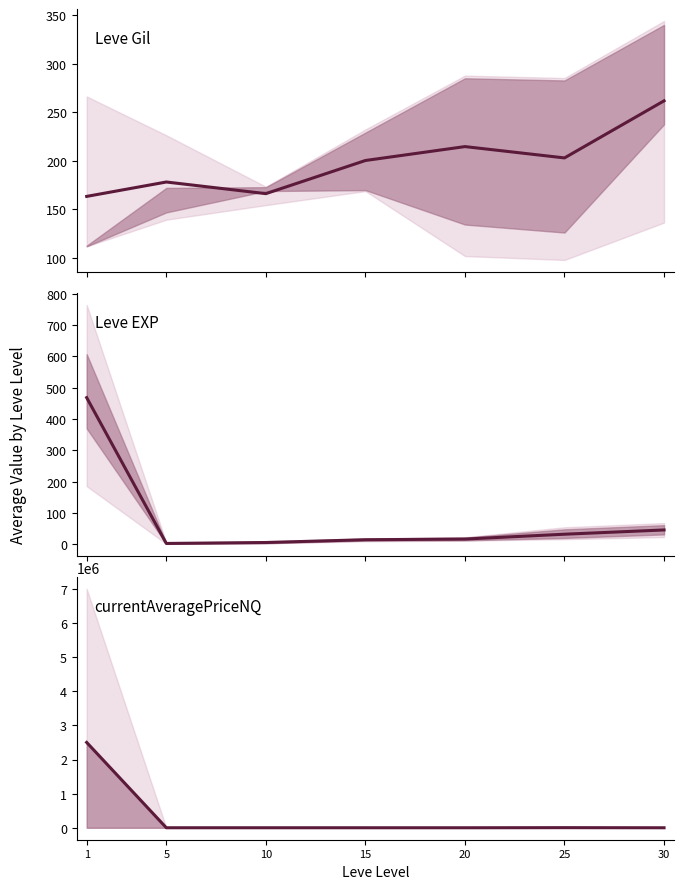

What is the difference between the maximum and minimum values in the Leve EXP series?

466.2